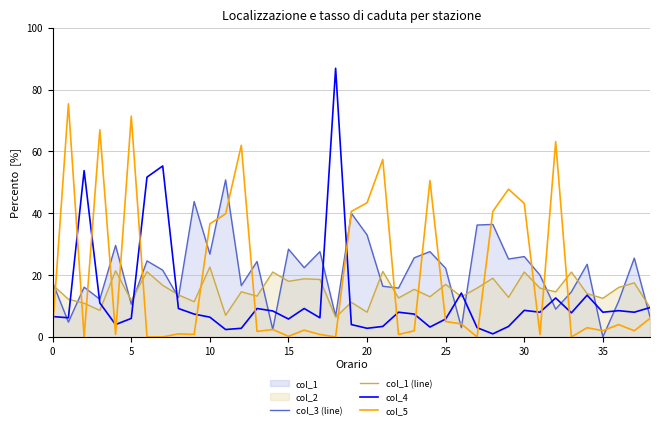

List the series in order of their peak value, lowest first.

col_1 (line), col_3 (line), col_5, col_4